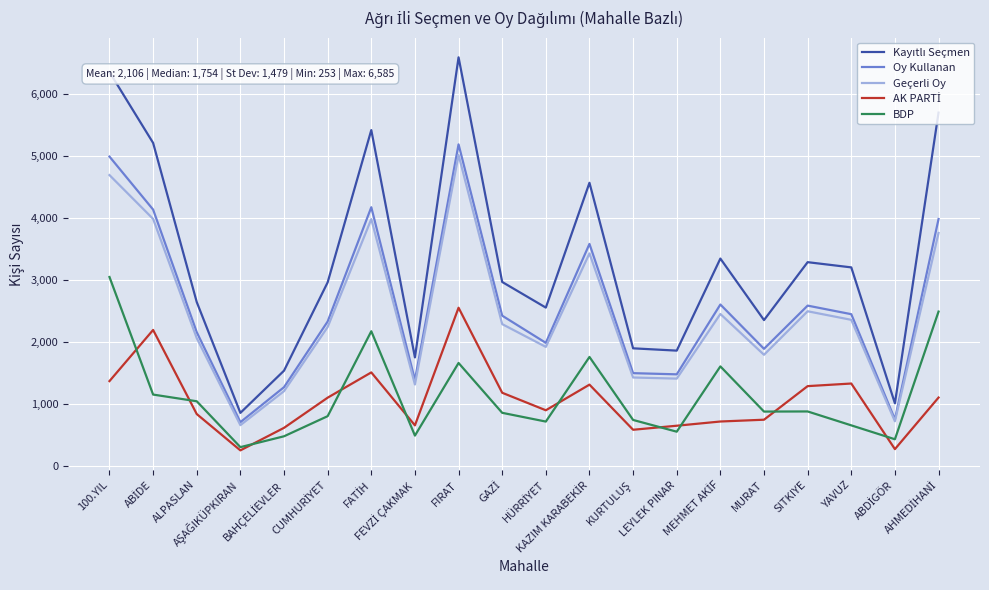

What is the minimum value for BDP?

305